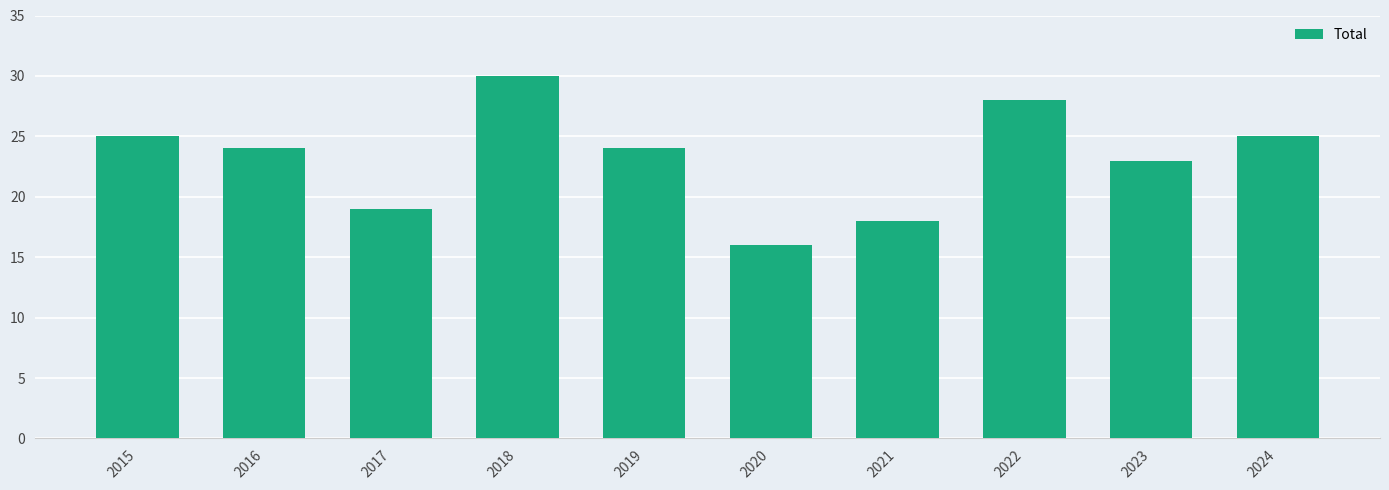

The value at 2021 is 11. True or false?

False